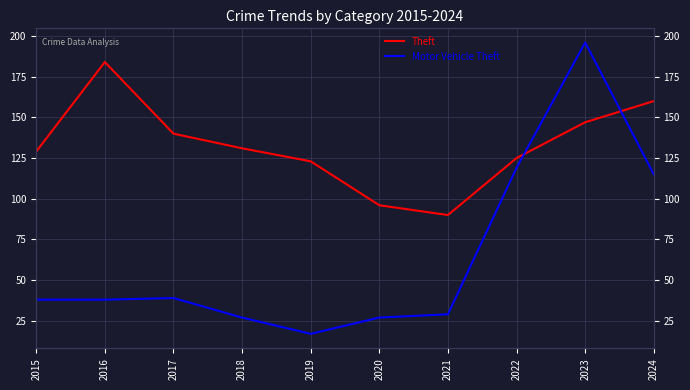

What is the spread (max minus min) of values at 2018?

104